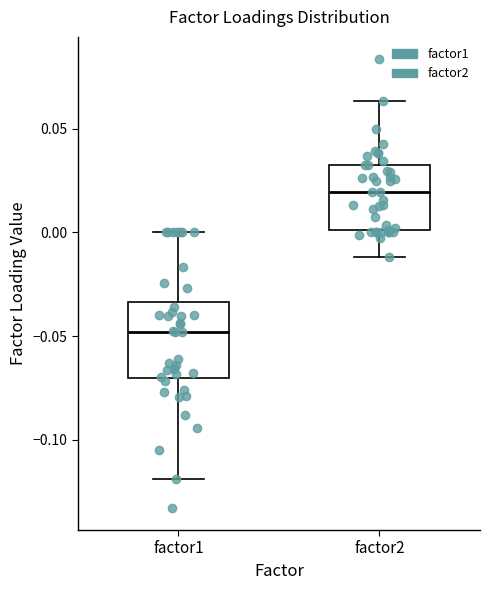

Reading left to right, transcribe this box plot: for each box, give where its median line is, the range the box spans, and where its two whiskers end, as read against the y-axis. The values are not printed on the chart, so give them approximately, as read against the axis.

factor1: median -0.050, box -0.070 to -0.035, whiskers -0.120 to 0.000
factor2: median 0.020, box 0.000 to 0.030, whiskers -0.010 to 0.065